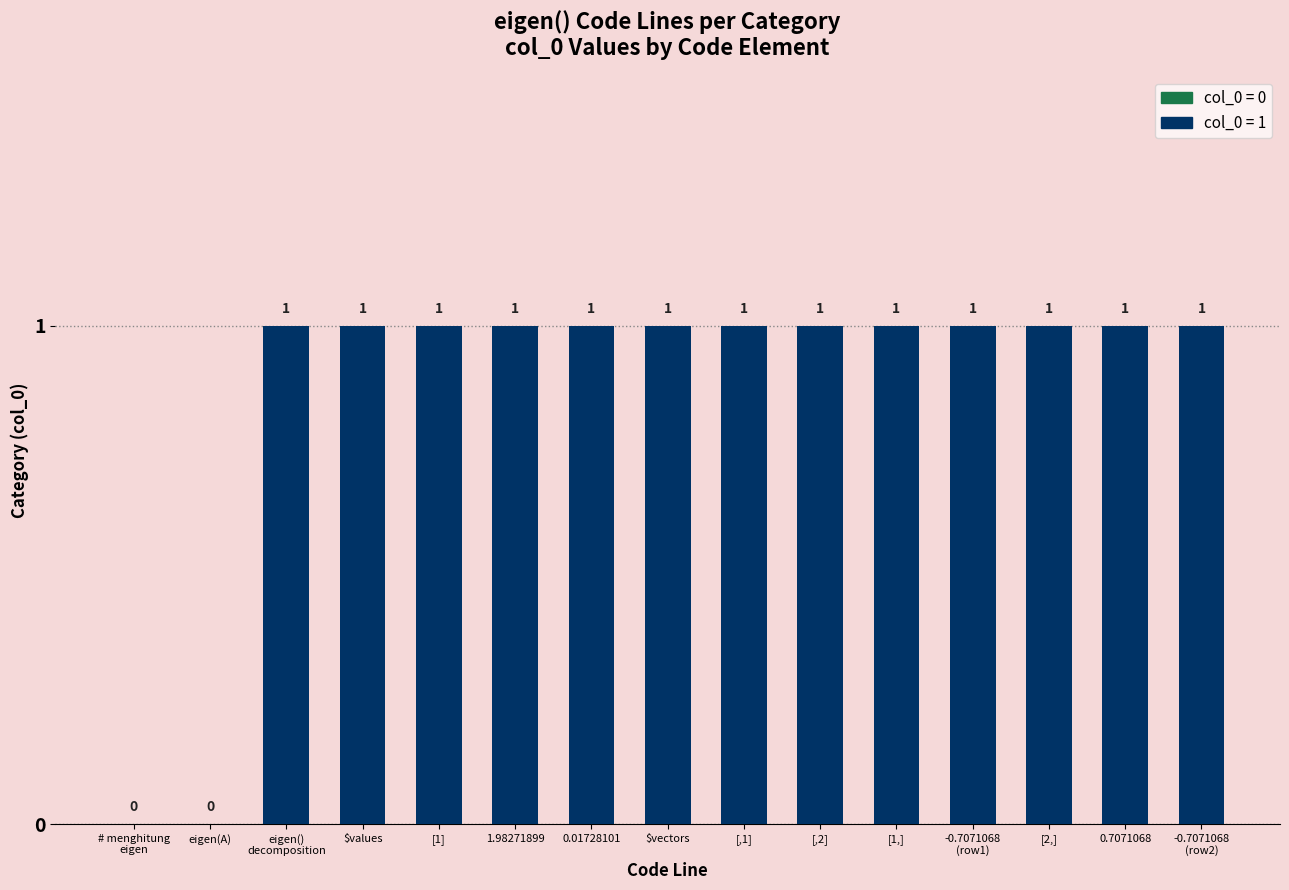

Reading right to left, list all the values displayed in this chart.

1	1	1	1	1	1	1	1	1	1	1	1	1	0	0